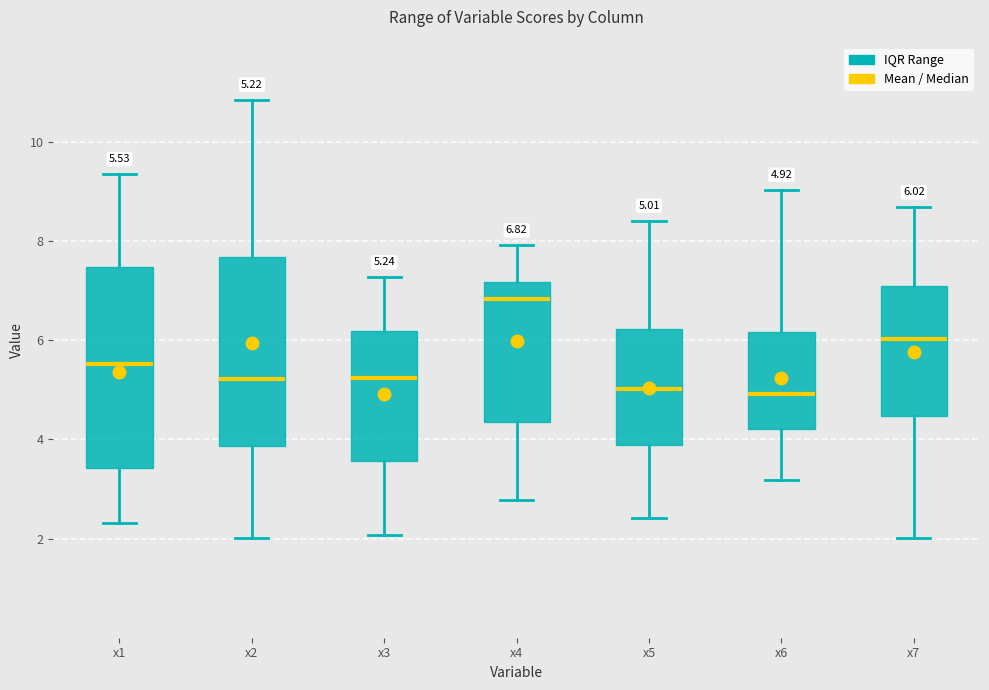

Which box's median line is the highest?

x4